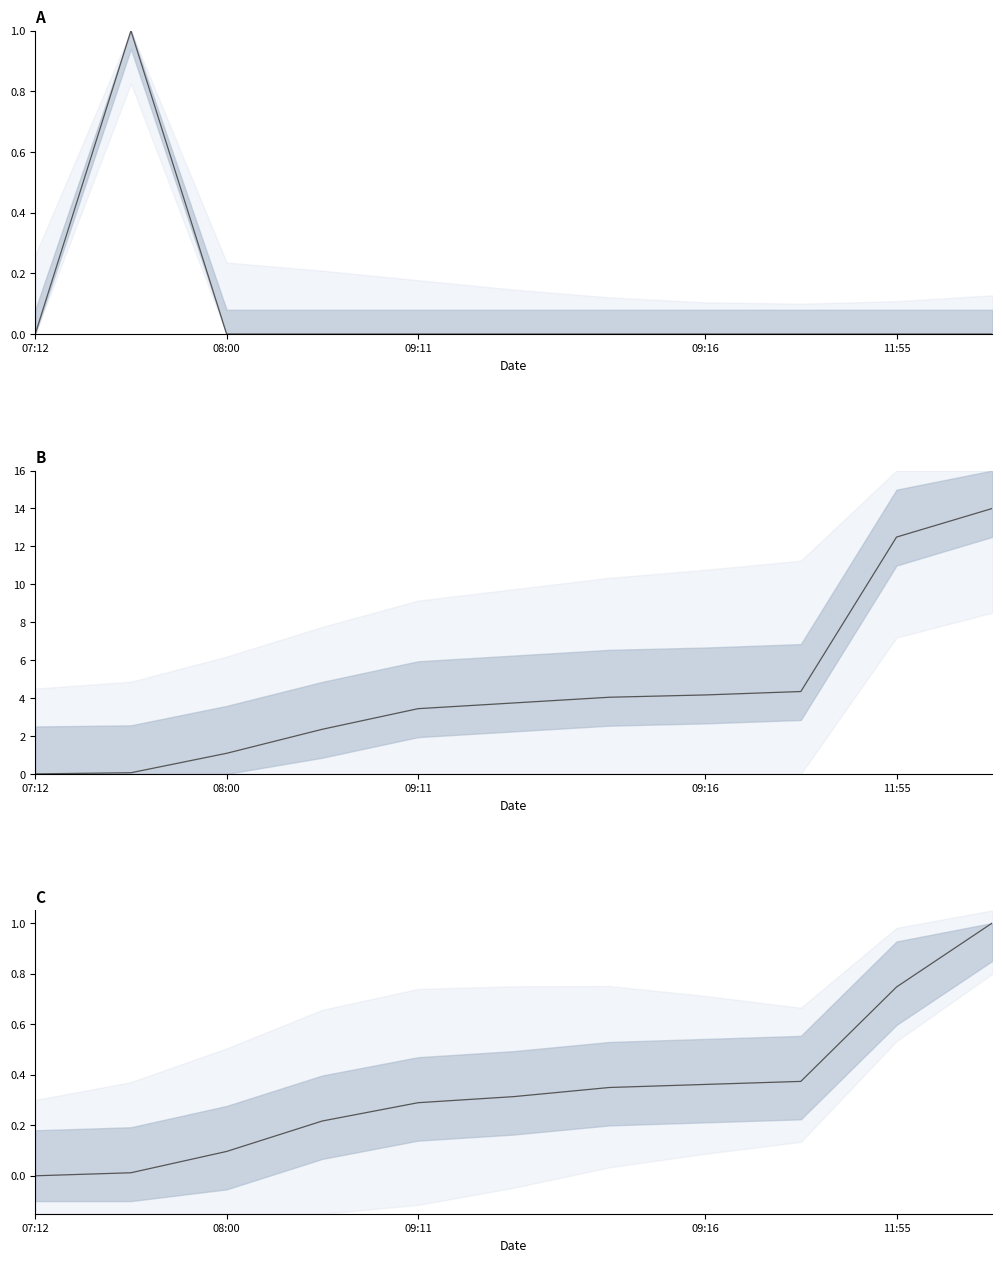

How many distinct data groups are displayed?

3